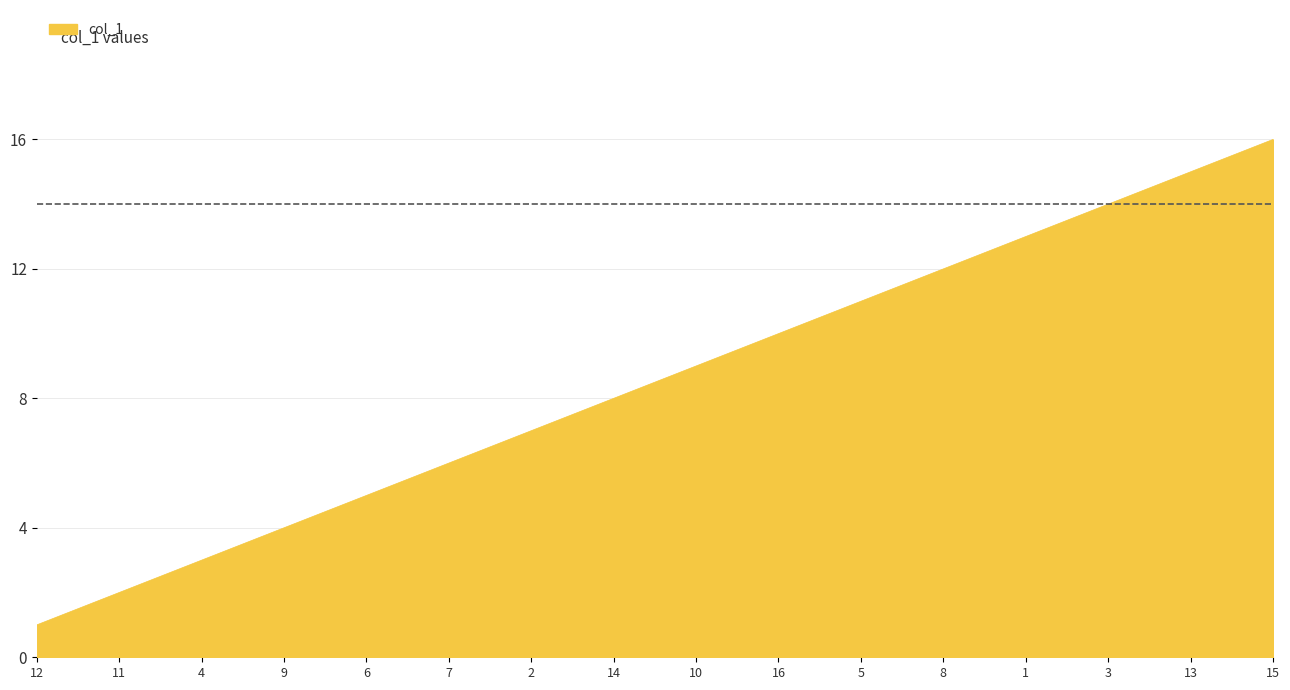

The value at 3 is 14. True or false?

True